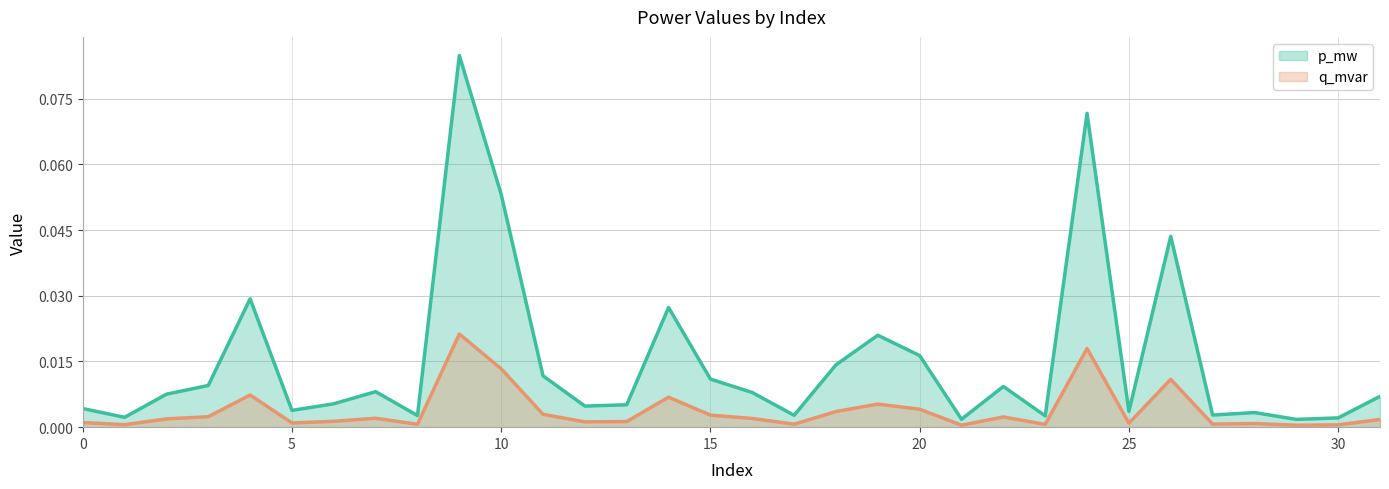

True or false: q_mvar and p_mw intersect in this chart.

False